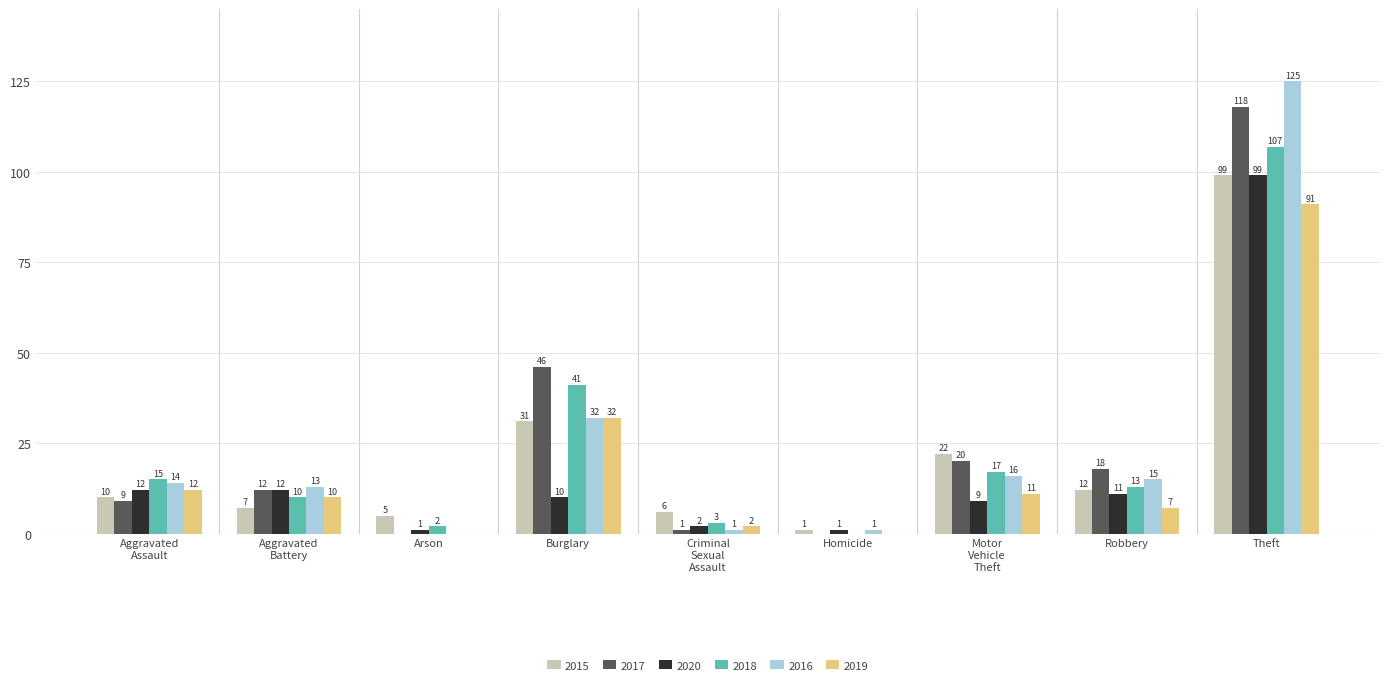

What is the sum of all 2019 values?

165